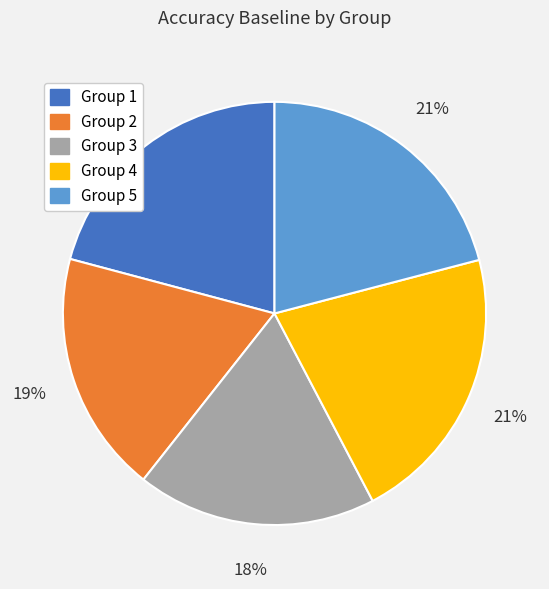

Is there a majority slice in this chart?

No